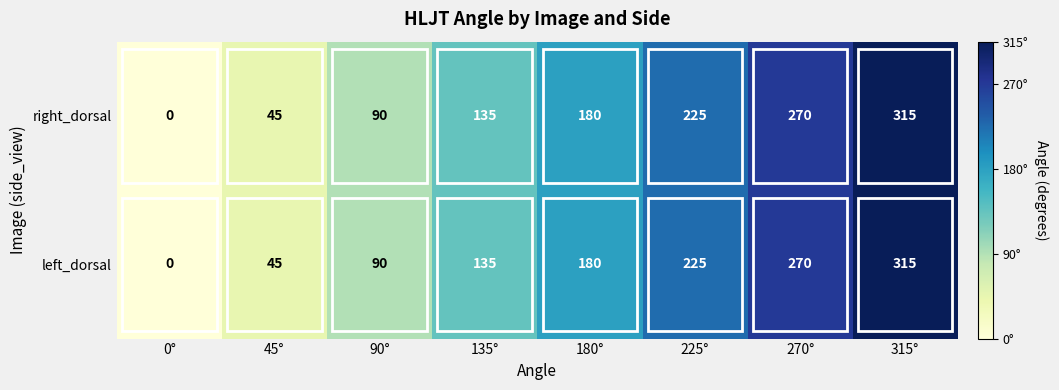

At how many categories does at least one series exceed 123?

5